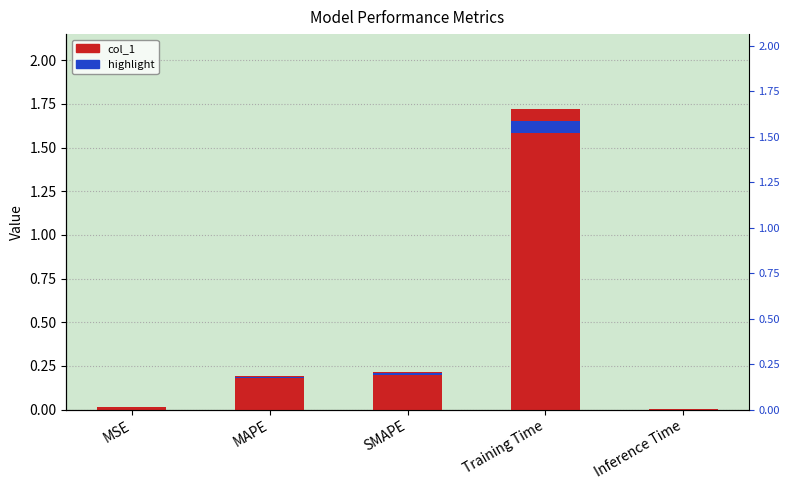

What is the value of the 3rd bar from the left?

0.2